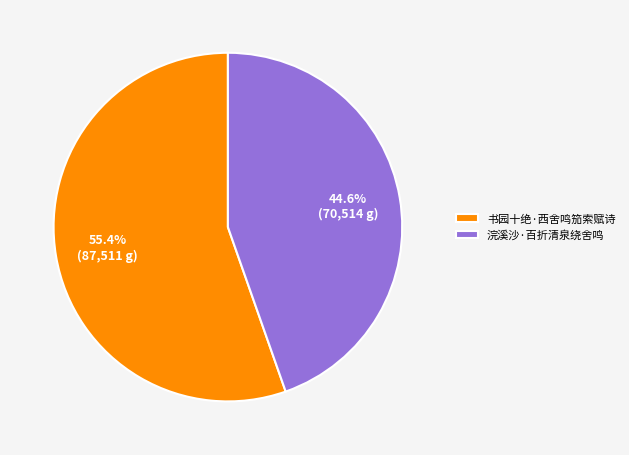

Is there any slice that represents more than half of the pie?

Yes